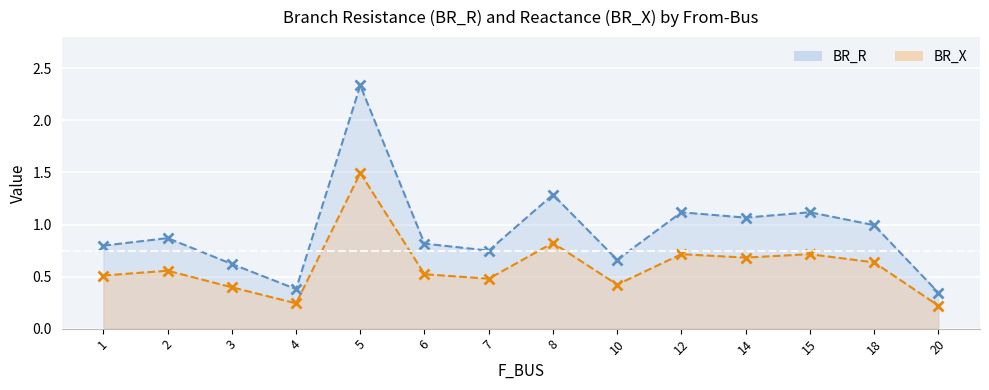

At which category does BR_X reach its first local valley?

4